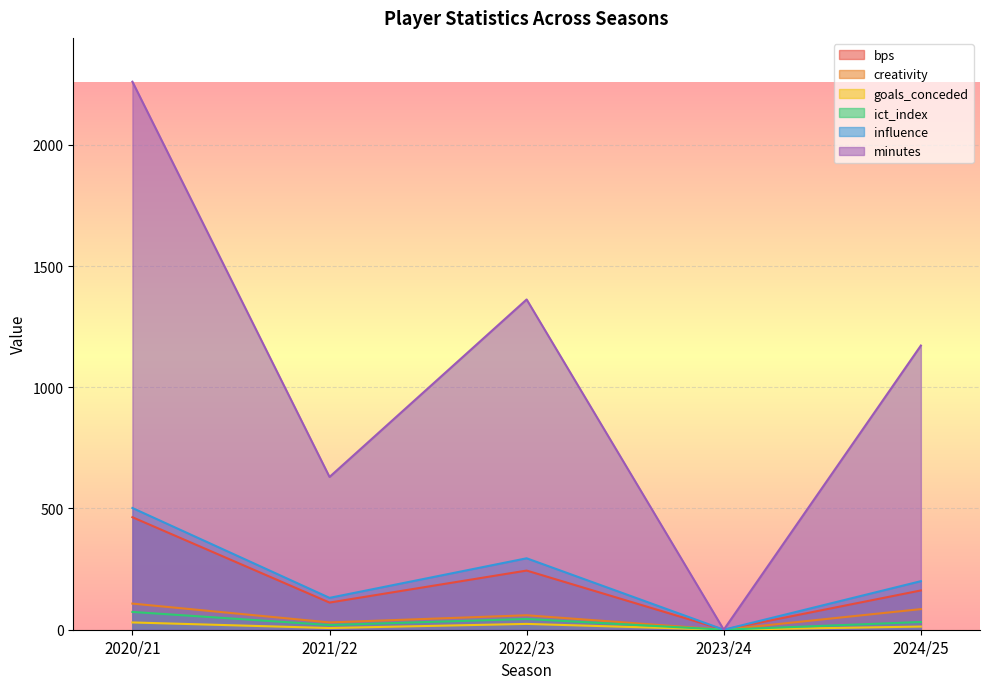

In influence, how many points are higher than both neighbors (excluding endpoints)?

1